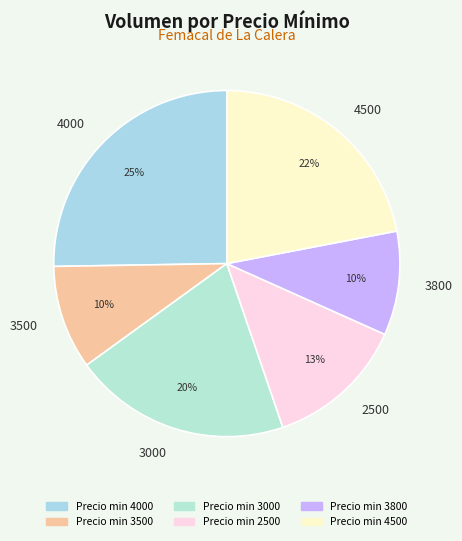

Is the sum of 3000 and 4000 greater than half?

No